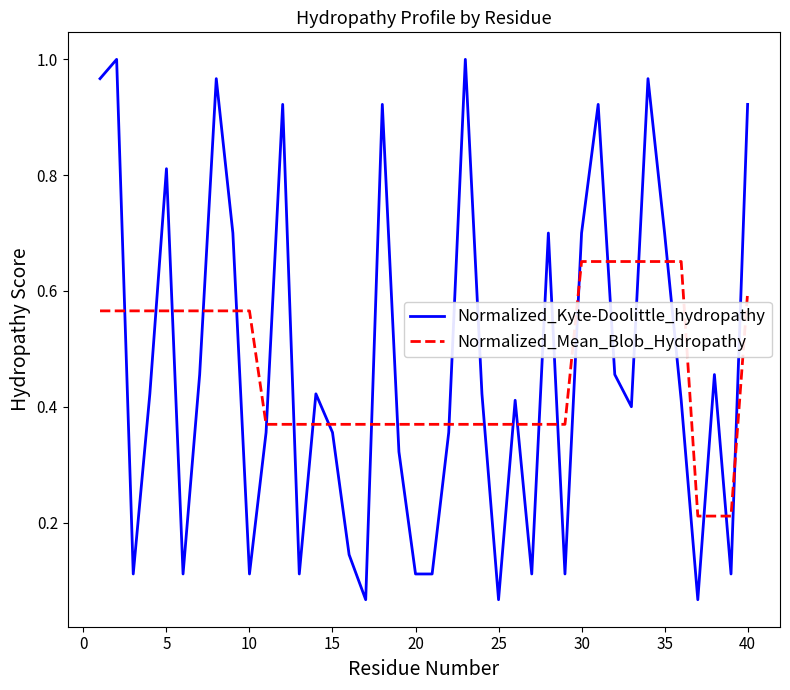

True or false: Normalized_Mean_Blob_Hydropathy and Normalized_Kyte-Doolittle_hydropathy intersect in this chart.

True